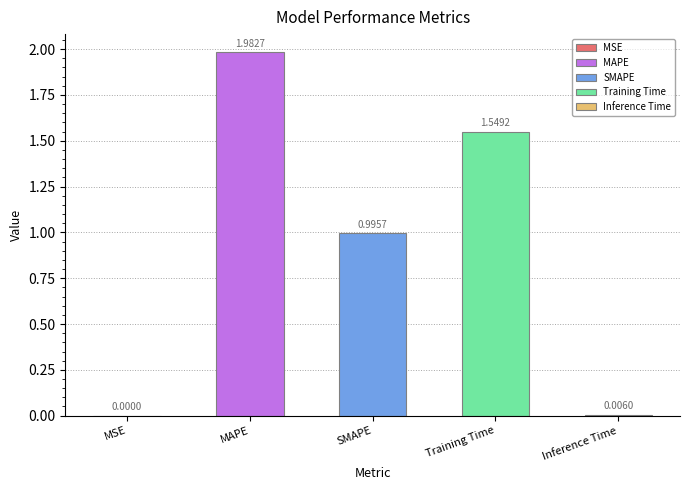

Where is the data nearest to the value 0?

MSE